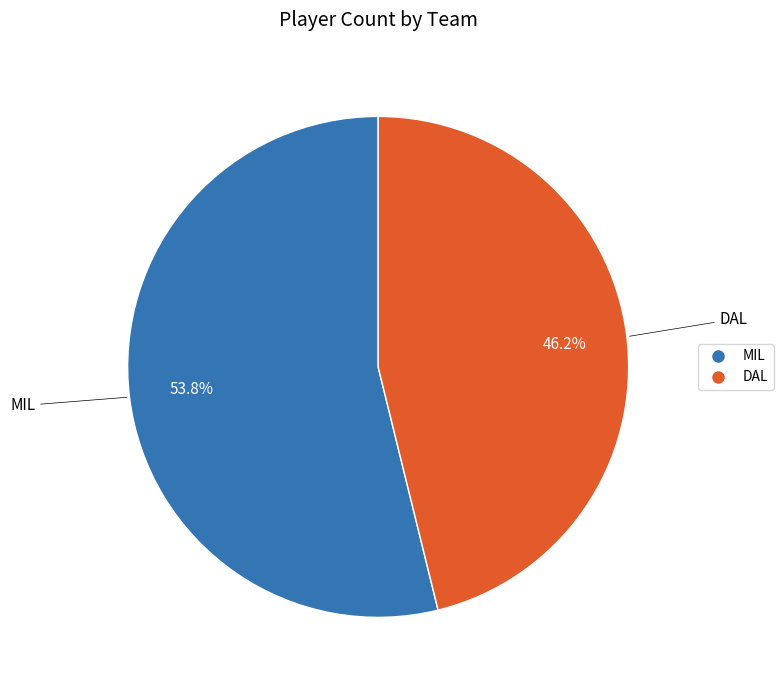

Is there a majority slice in this chart?

Yes